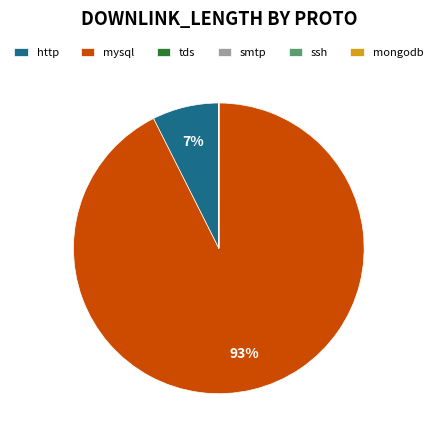

Does any single category account for the majority?

Yes